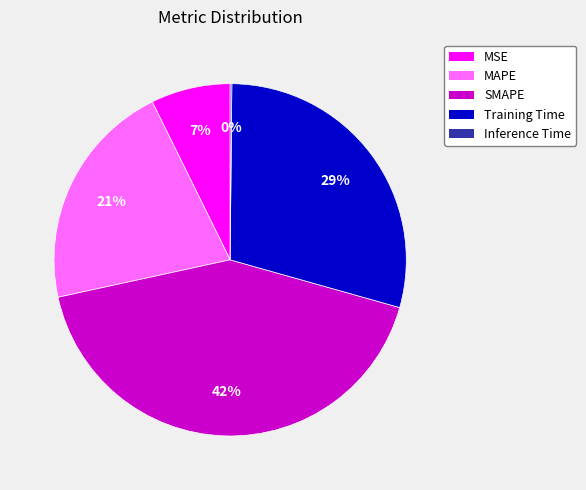

Is the sum of MSE and MAPE greater than half?

No